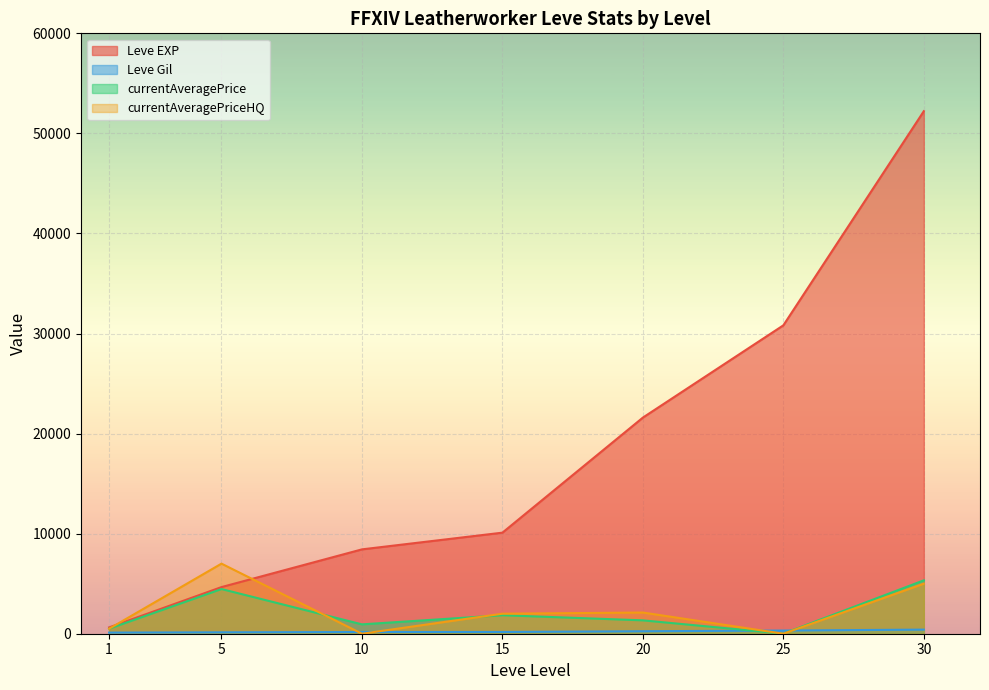

Which series changed the most between 1 and 20?

Leve EXP